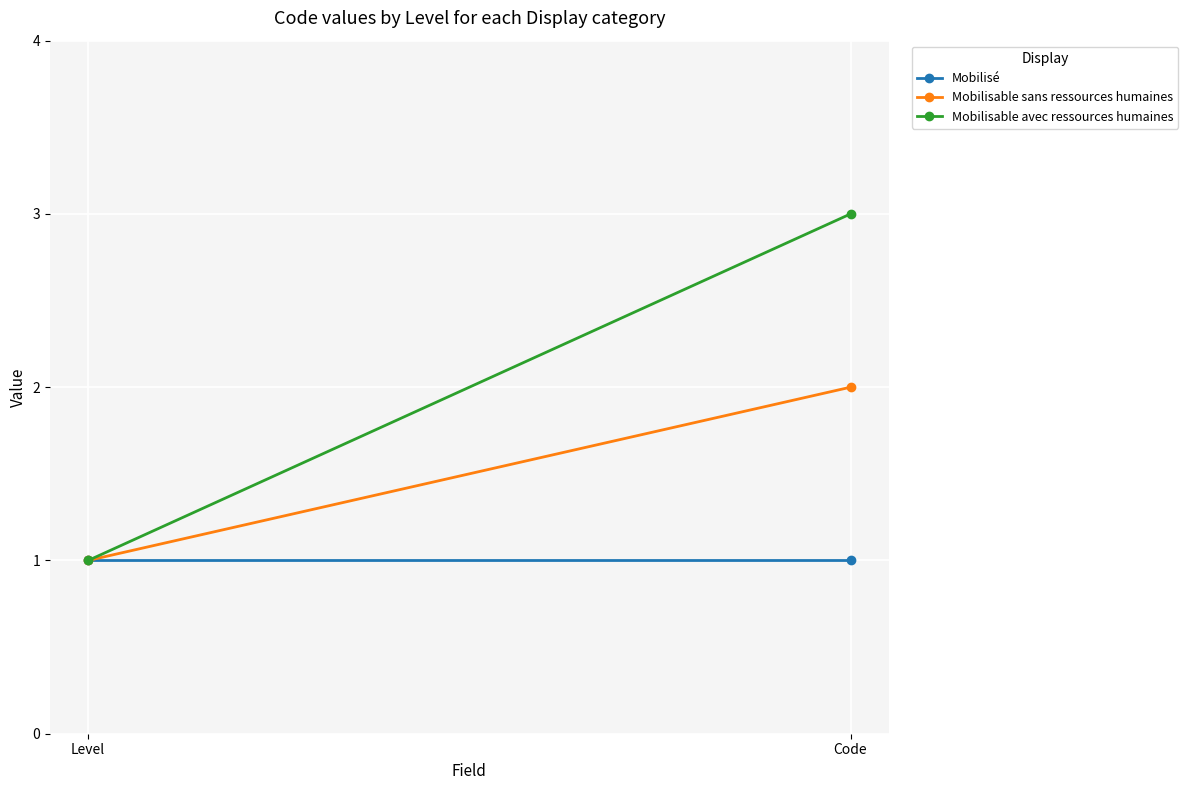

At how many categories does at least one series exceed 1?

1